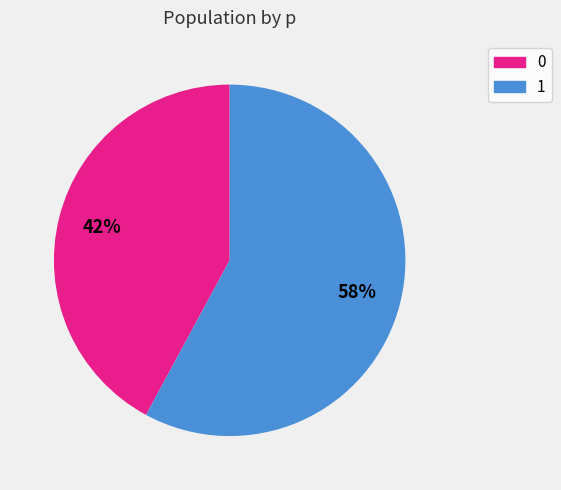

Combined, do 0 and 1 account for over 50%?

Yes